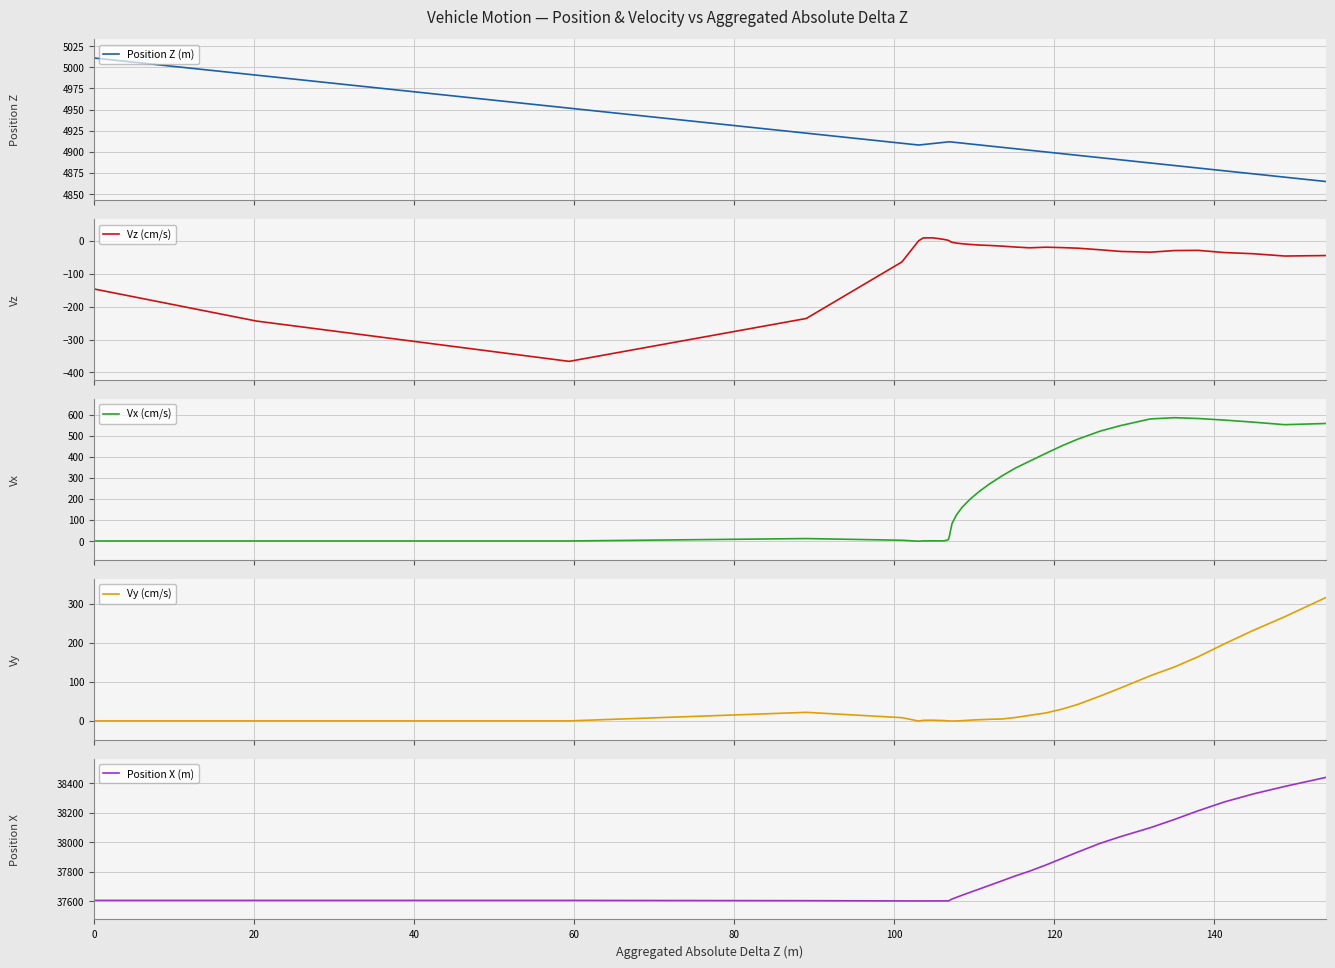

What is the lowest value of the Position Z (m) series?

4864.7